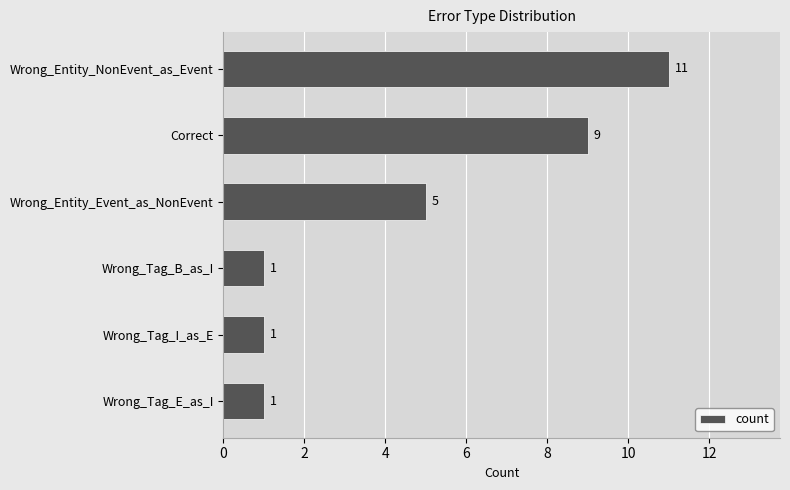

Reading bottom to top, list all the values displayed in this chart.

1	1	1	5	9	11